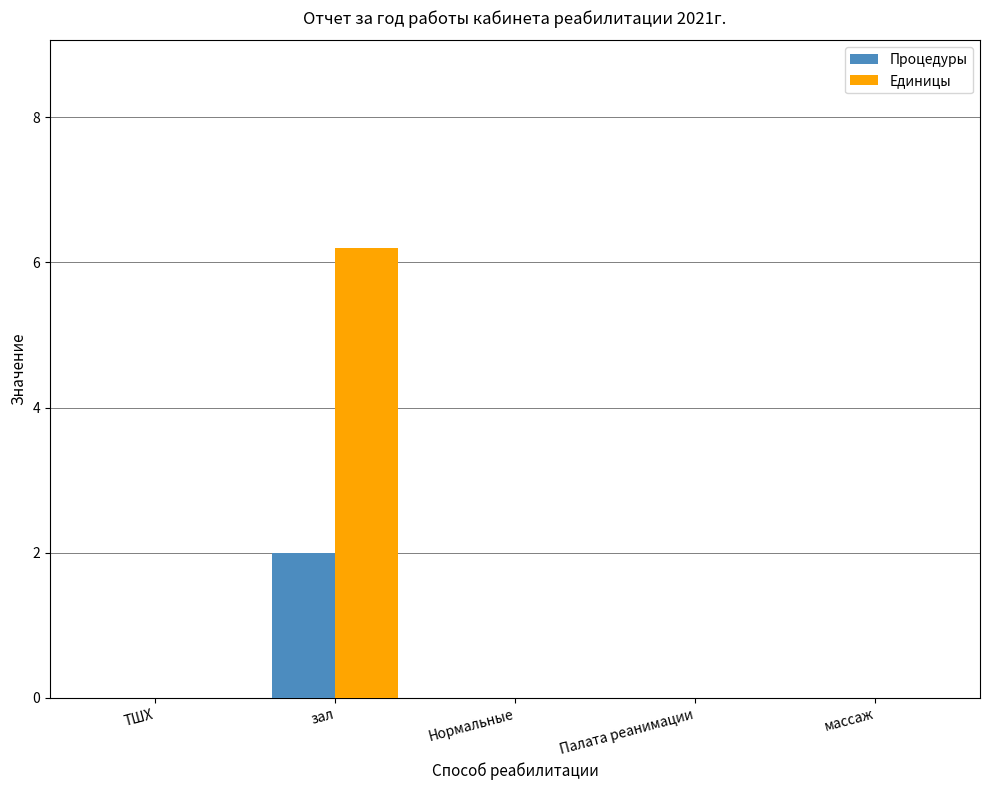

What are all the series names shown in the legend?

Процедуры, Единицы